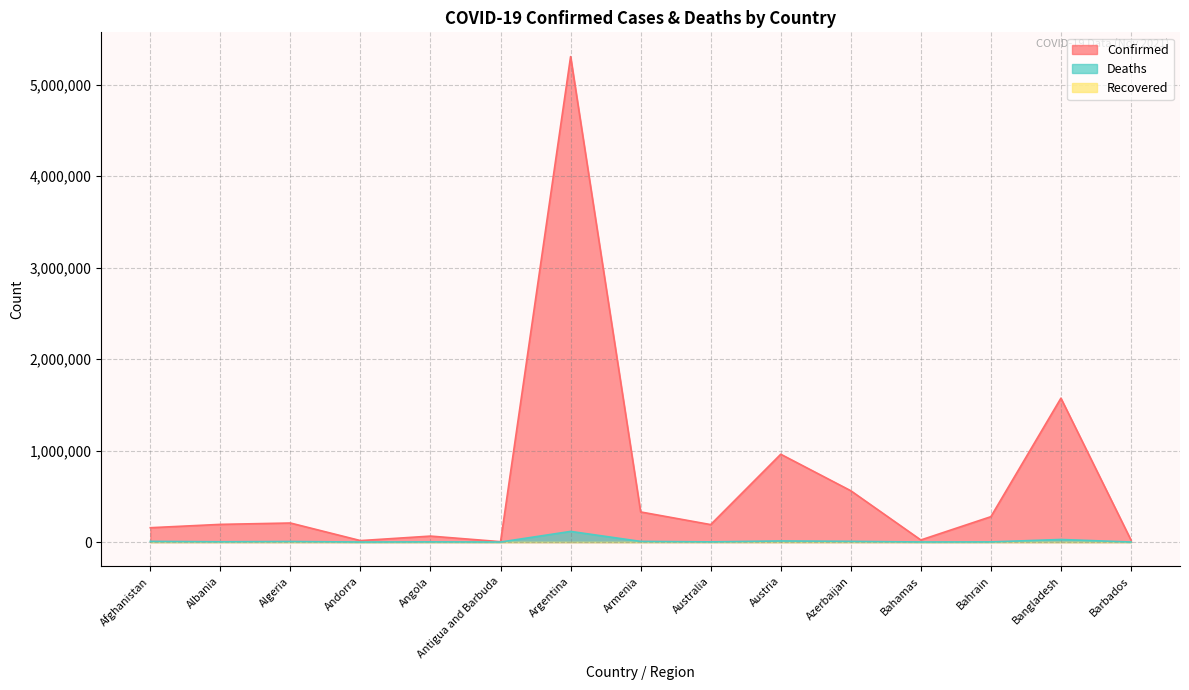

At which category does Confirmed reach its first local valley?

Andorra